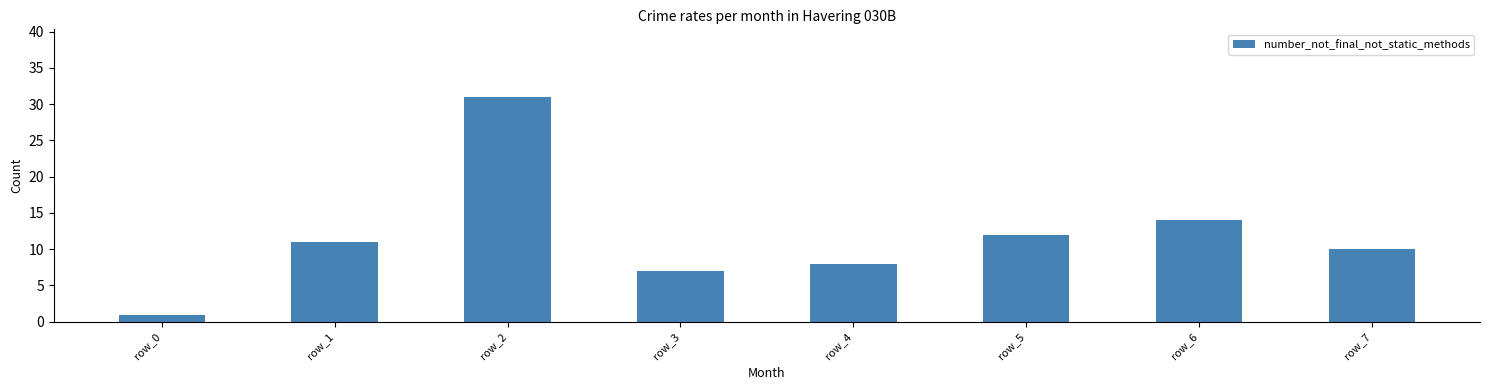

What is the difference between the maximum and minimum values?

30